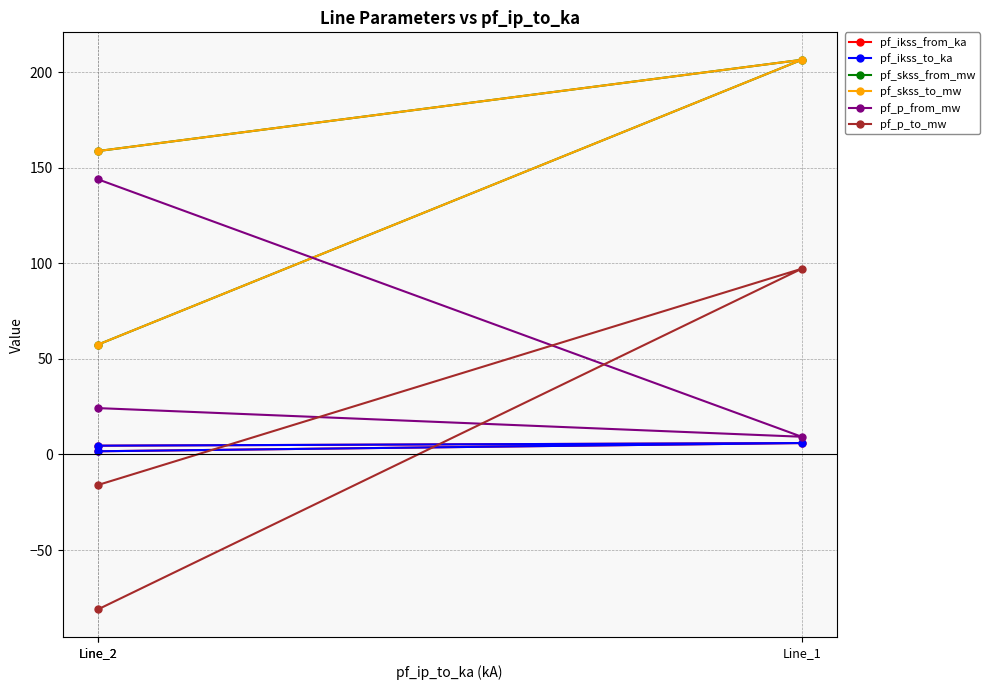

The pf_ikss_to_ka series shows 1.7 at Line_2. True or false?

True